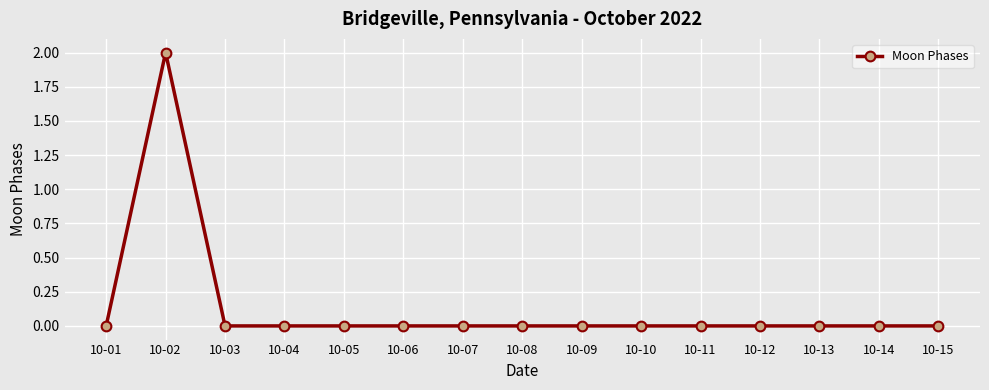

The chart shows a value of 0 at 10-12. True or false?

True